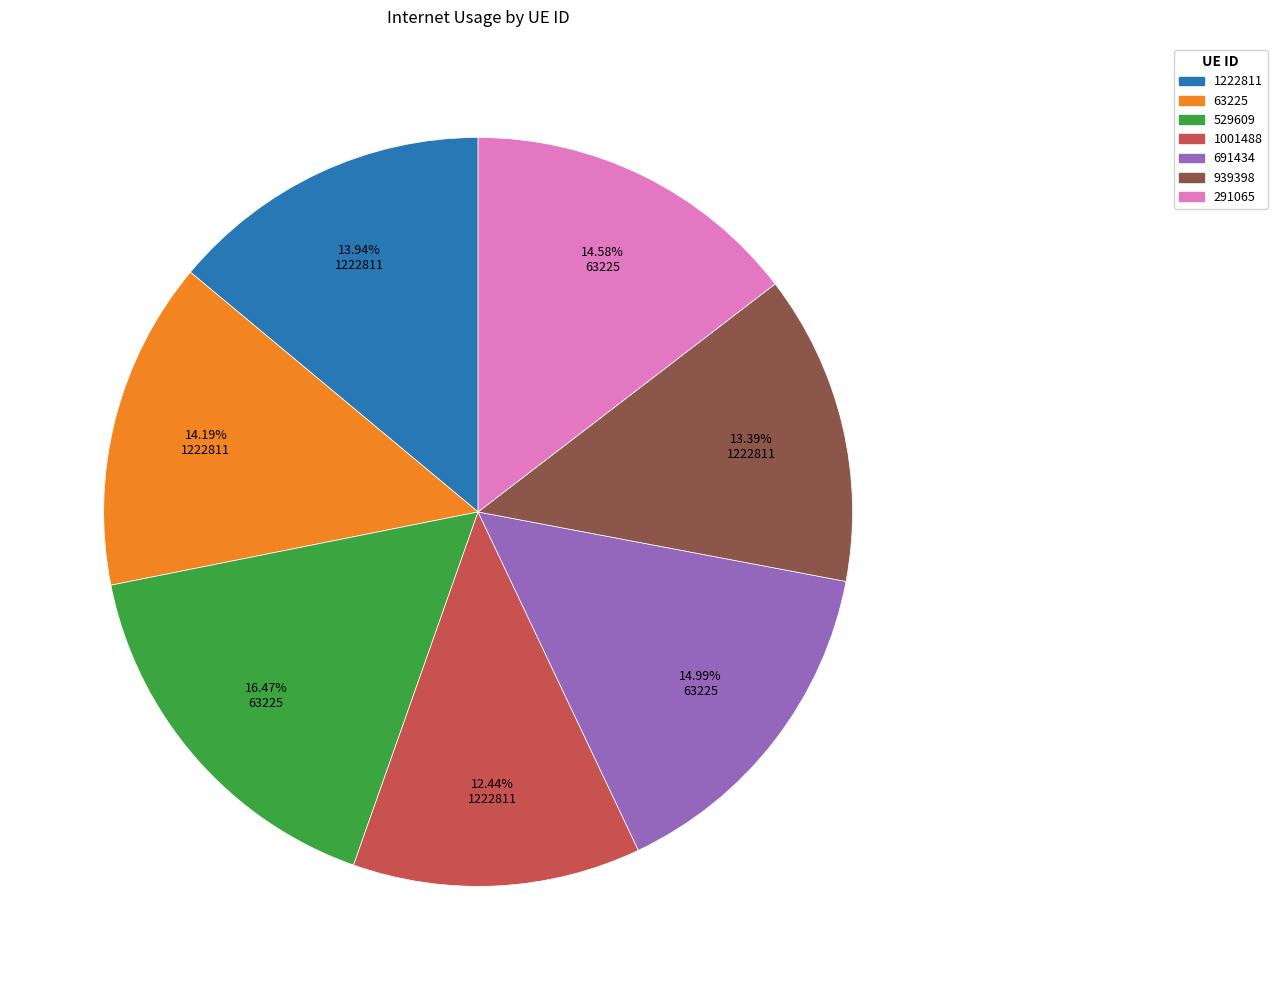

To the nearest percent, what is the difference between the largest and smallest slice percentages?

4%